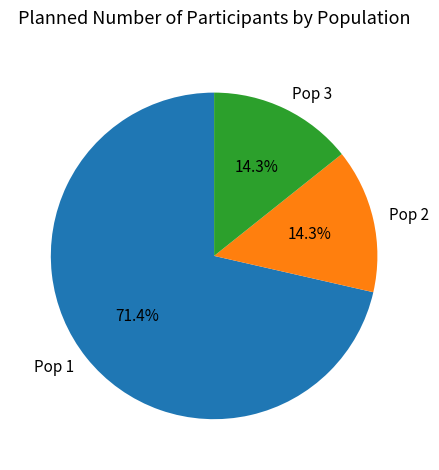

Which slice is the largest?

Pop 1